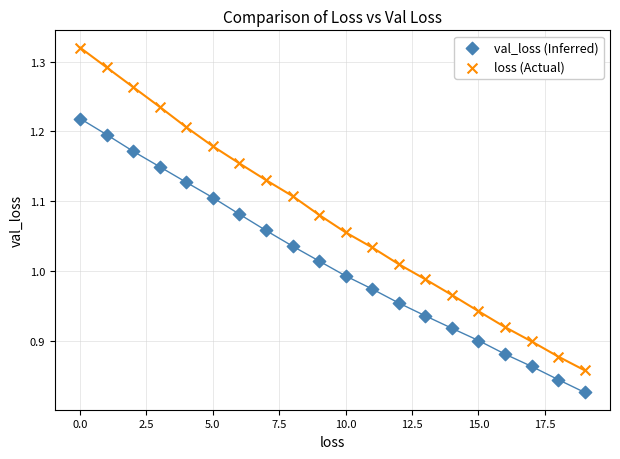

What are all the series names shown in the legend?

val_loss (Inferred), loss (Actual)